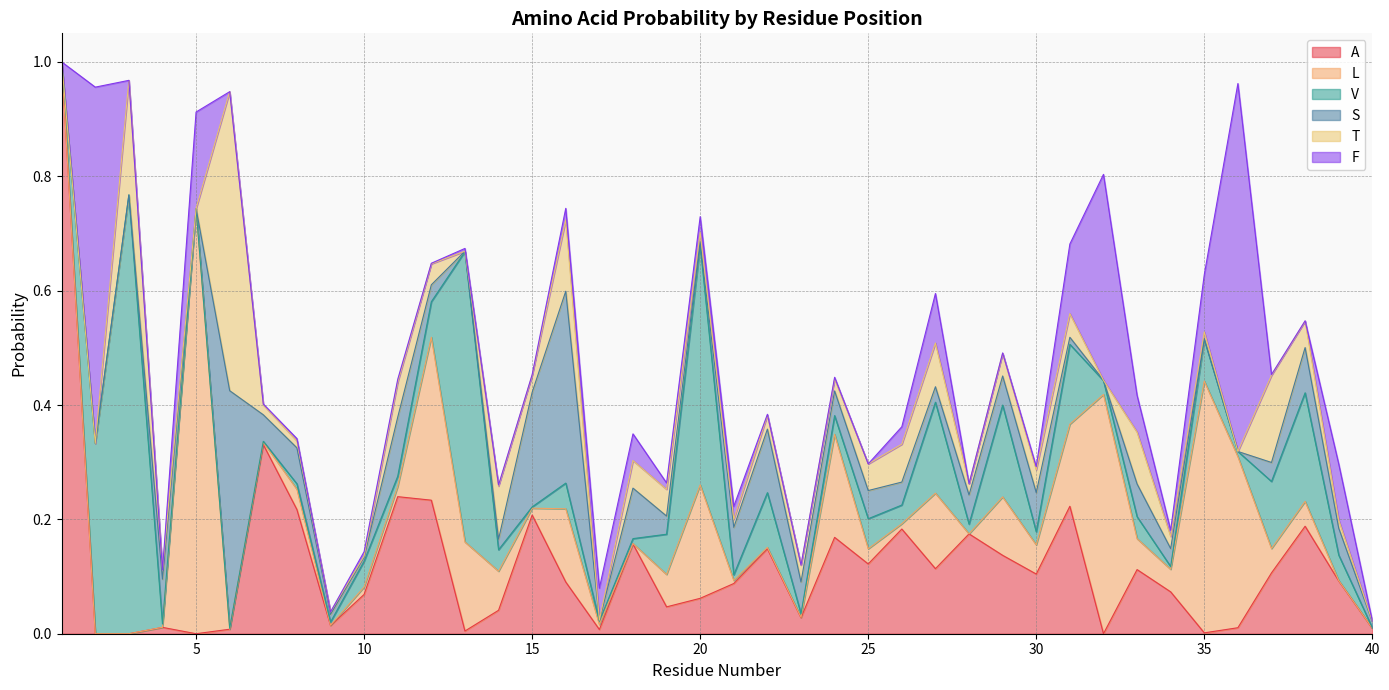

What is the total value across all series at 6?

0.9